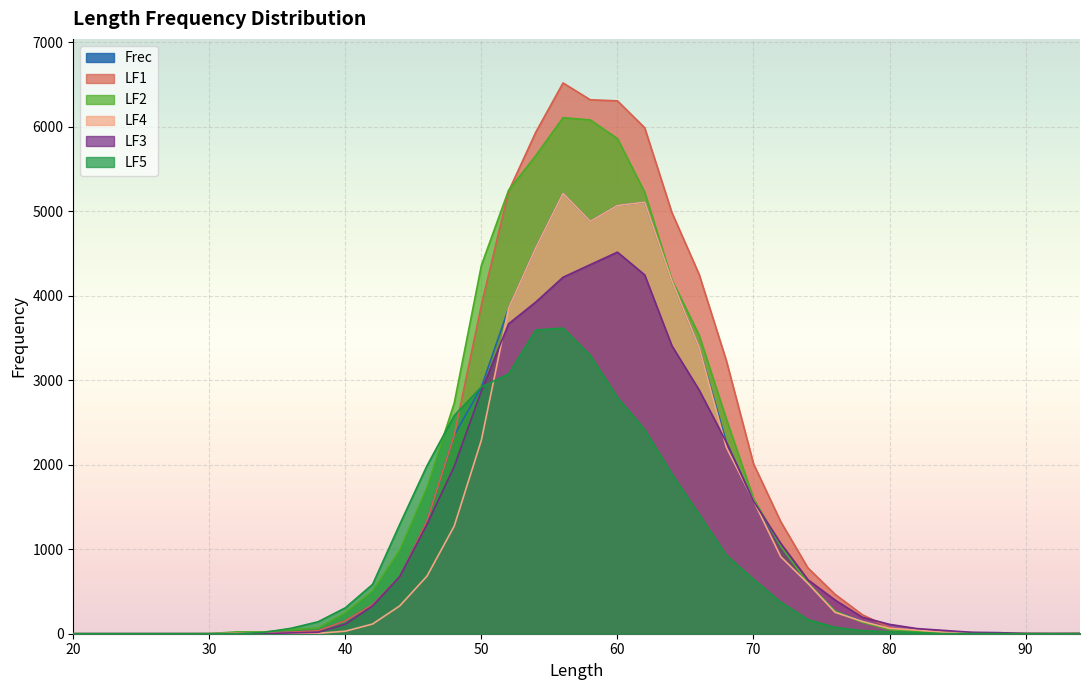

How many lines are shown in the chart?

6